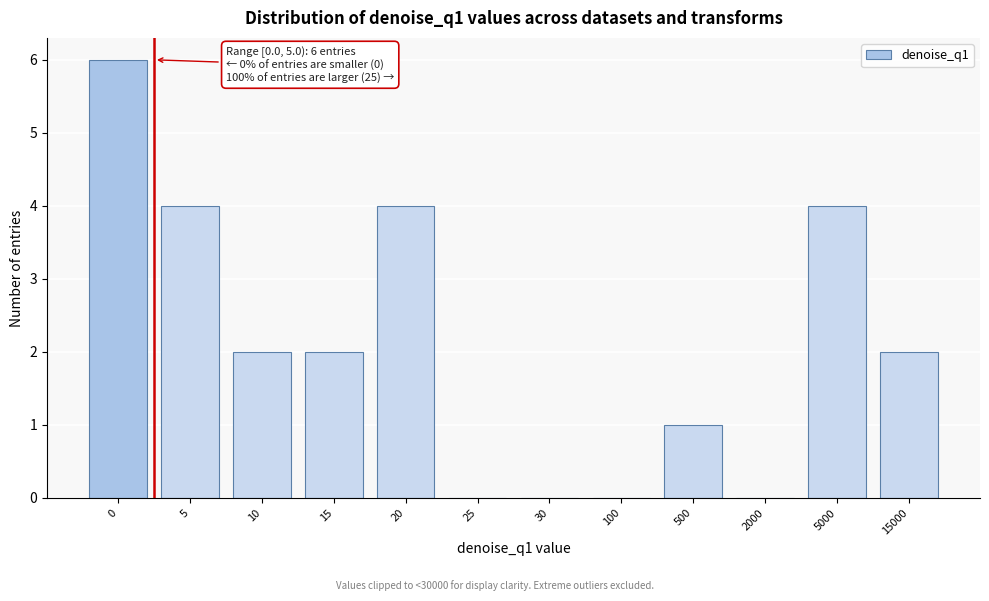

Reading left to right, transcribe all the data shown in this chart.

0=6	5=4	10=2	15=2	20=4	25=0	30=0	100=0	500=1	2000=0	5000=4	15000=2